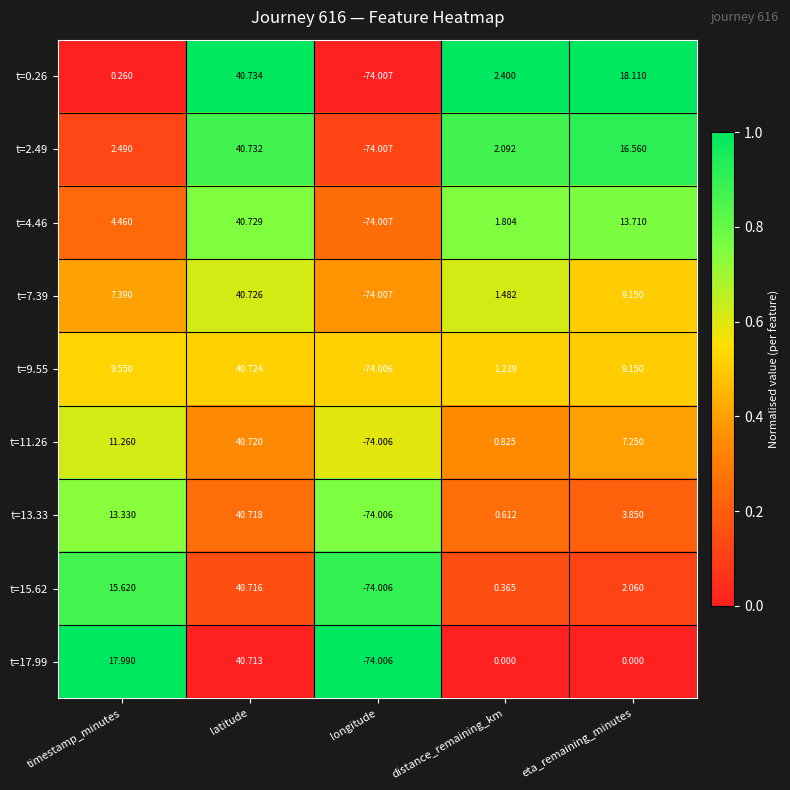

What is the maximum value shown in the chart?

40.7